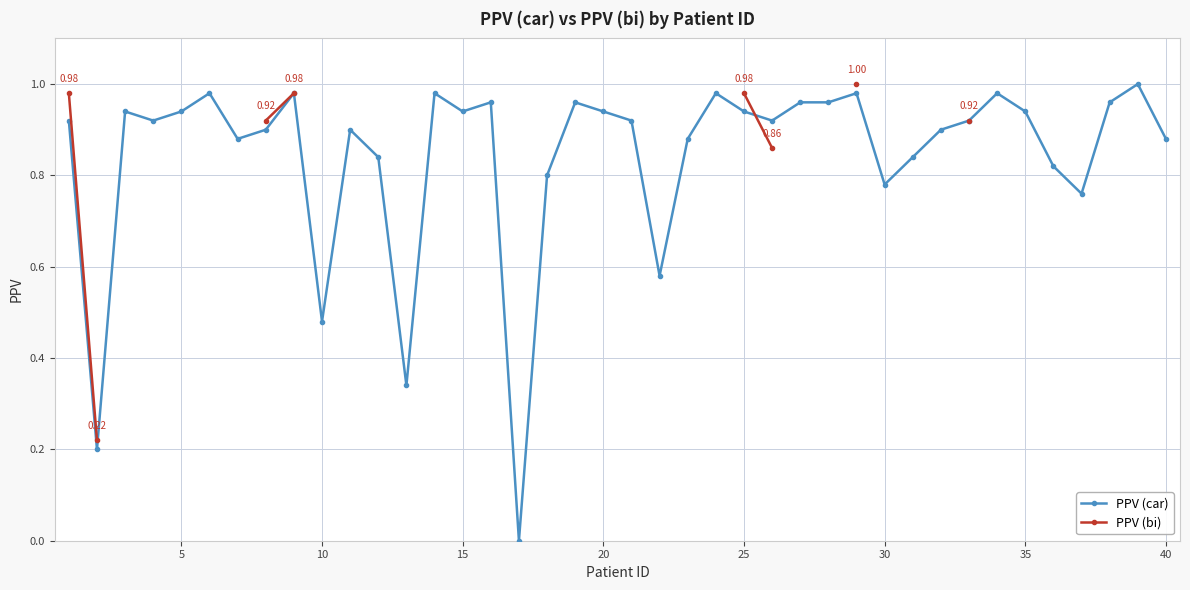

What is the average value of the PPV (car) series?

0.8